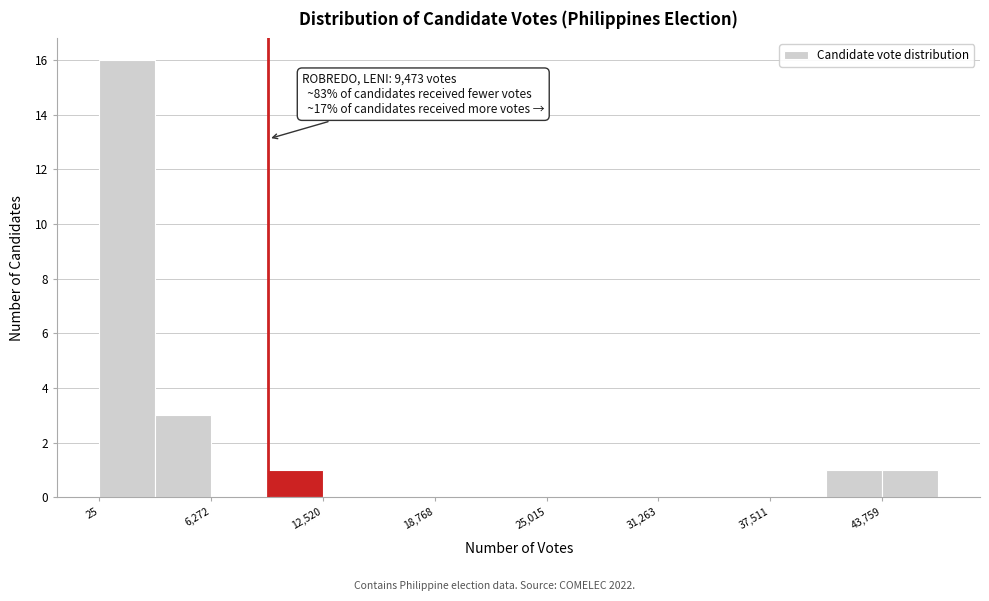

Read against the x-axis, roughly where is the centre of the tallest bar?

2000